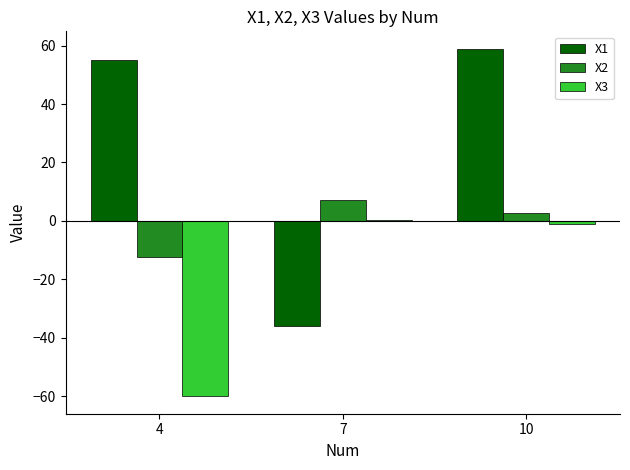

Reading left to right, list all the values displayed in this chart.

X1: 4=55.1	7=-35.9	10=58.9
X2: 4=-12.5	7=7.3	10=2.6
X3: 4=-60.0	7=0.3	10=-1.1